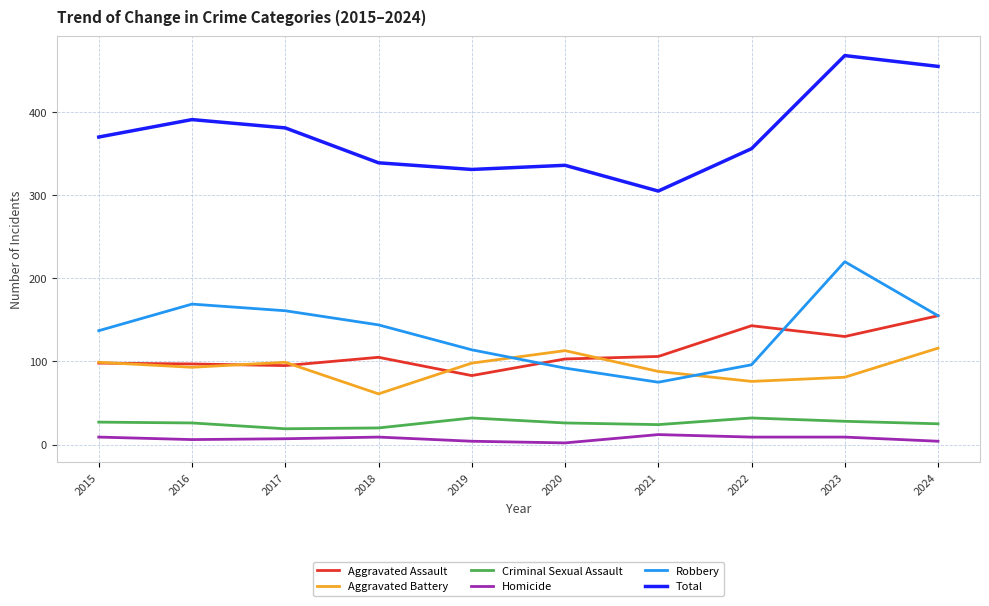

How many lines are shown in the chart?

6